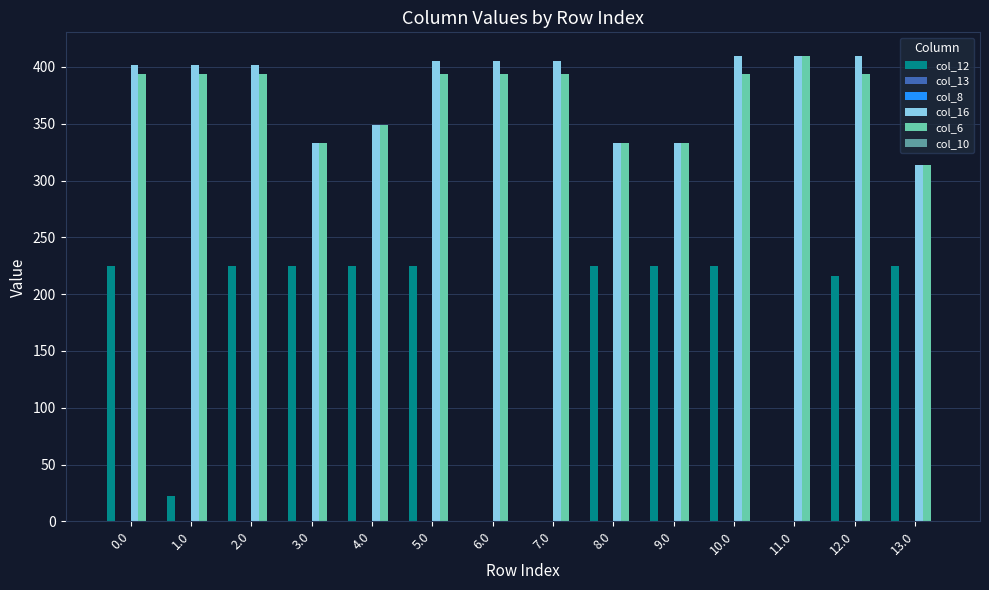

What is the label of the 10th bar from the left?

9.0